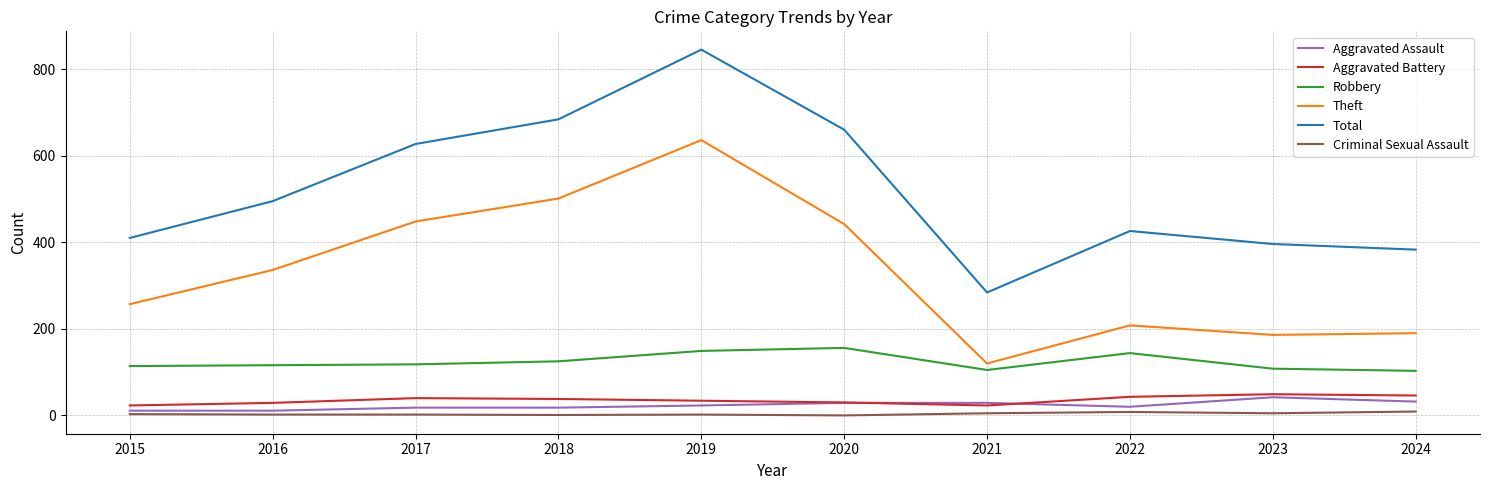

Which series has the largest range (max minus min)?

Total